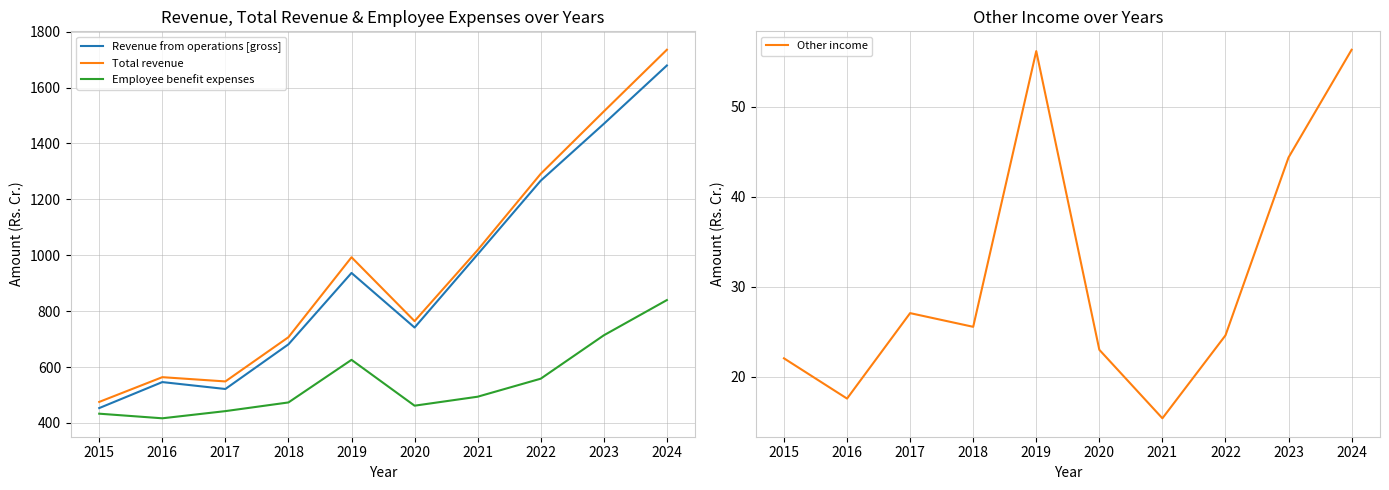

How many values in the Revenue from operations [gross] series exceed 936?

5